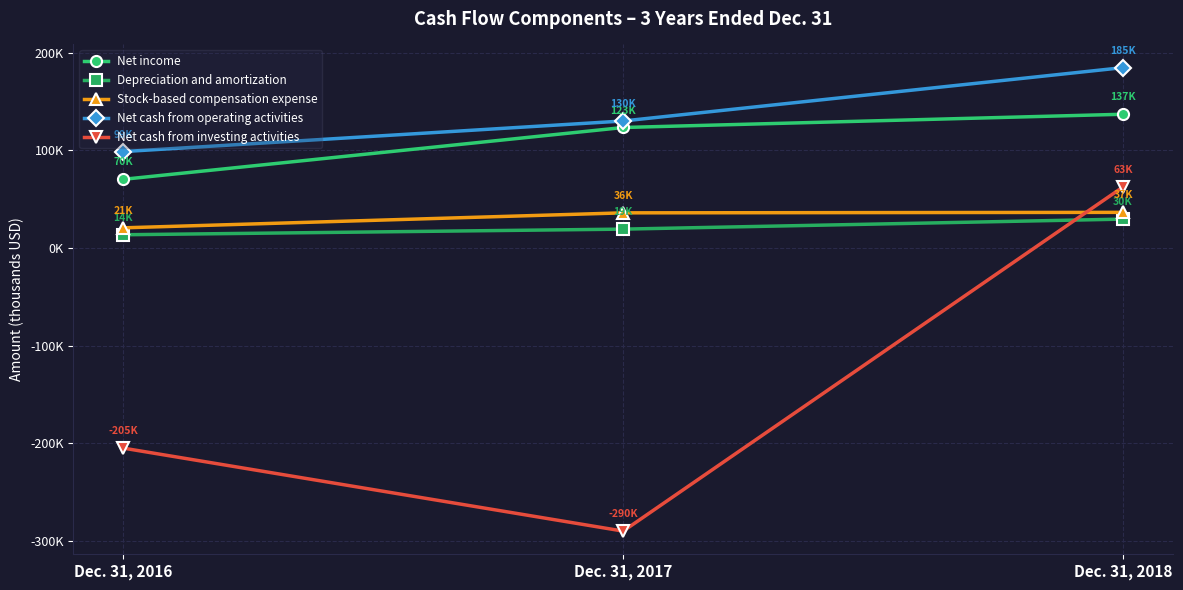

What value does the Depreciation and amortization series have at Dec. 31, 2018, to the nearest 10?

29660